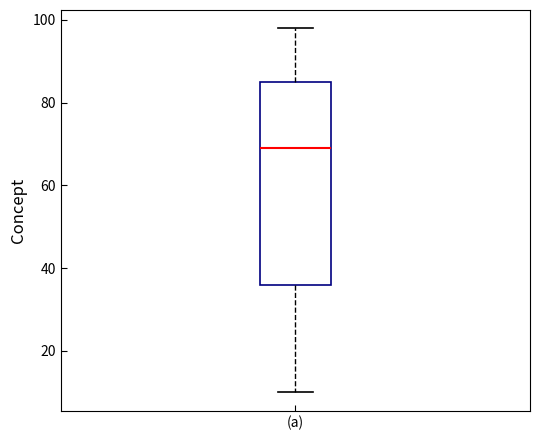

Where is the lower edge of the box for (a) on the y-axis? The values are not printed on the chart, so give them approximately, as read against the axis.

36